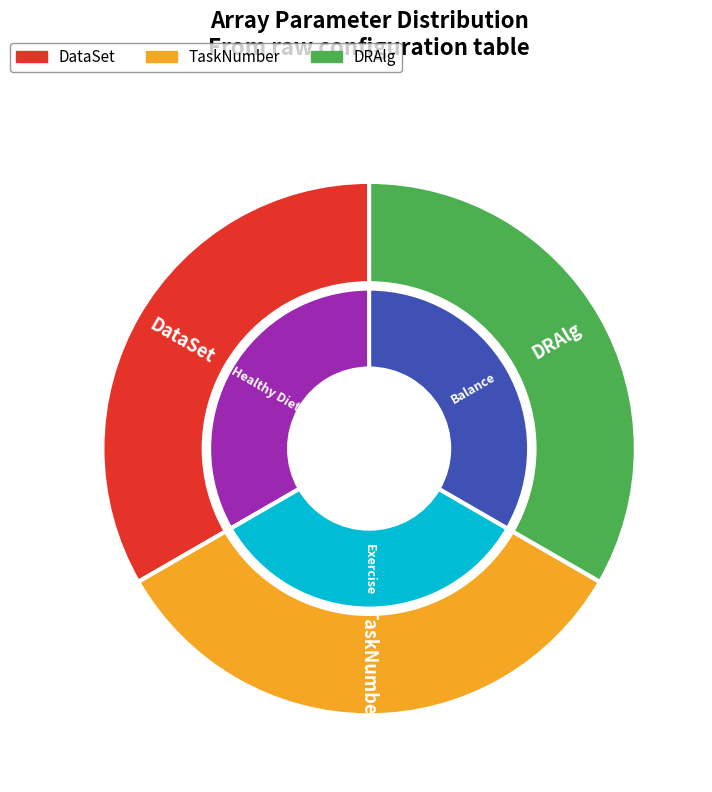

What is the largest slice in the pie chart?

DataSet